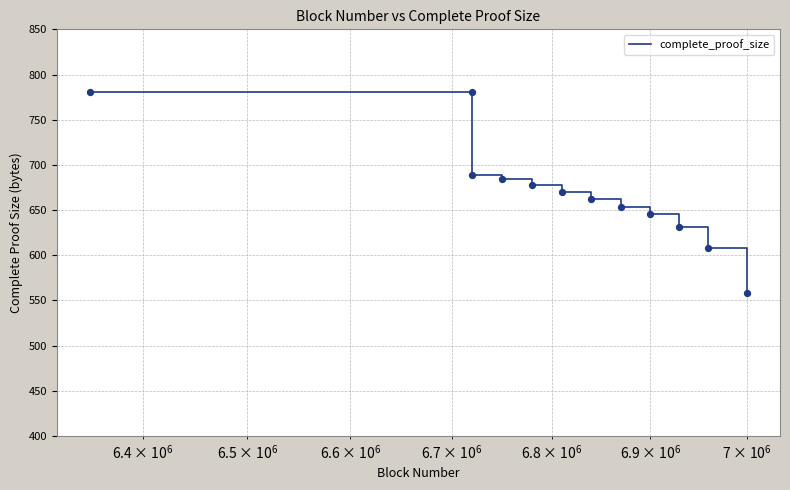

What is the maximum value shown in the chart?

781